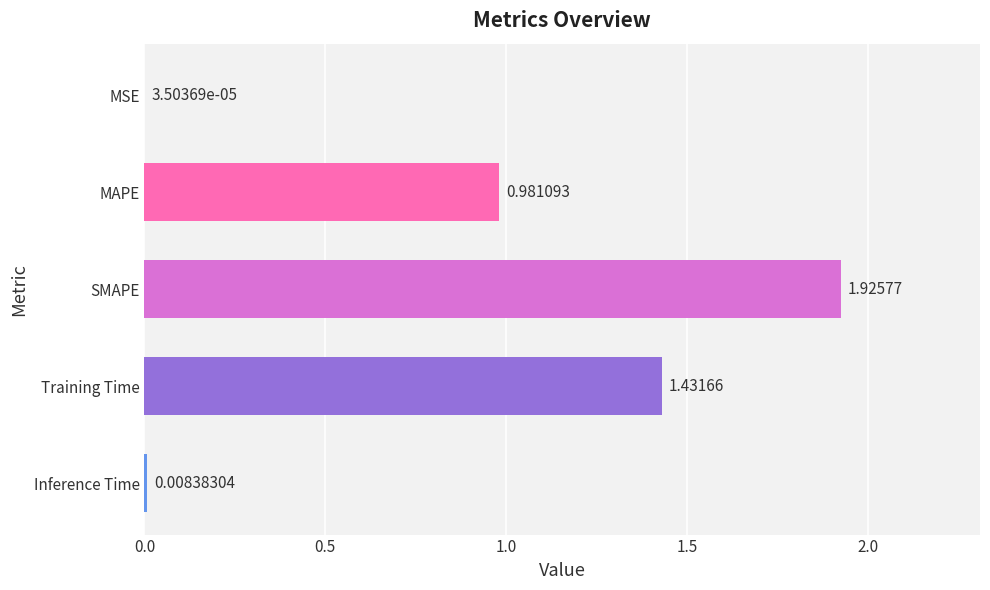

At which category does the chart reach its peak across all series?

SMAPE